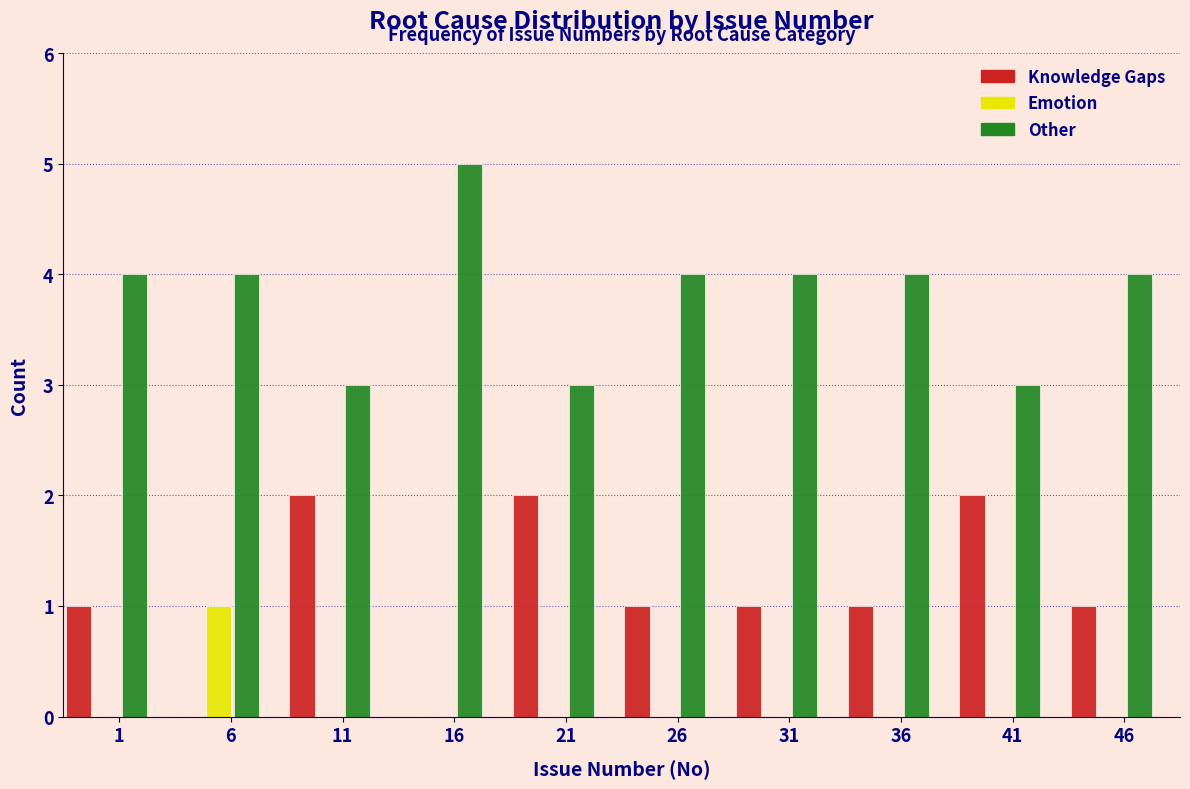

Reading left to right, what are all the values shown in this chart?

Knowledge Gaps: 1=1	6=0	11=2	16=0	21=2	26=1	31=1	36=1	41=2	46=1
Emotion: 1=0	6=1	11=0	16=0	21=0	26=0	31=0	36=0	41=0	46=0
Other: 1=4	6=4	11=3	16=5	21=3	26=4	31=4	36=4	41=3	46=4